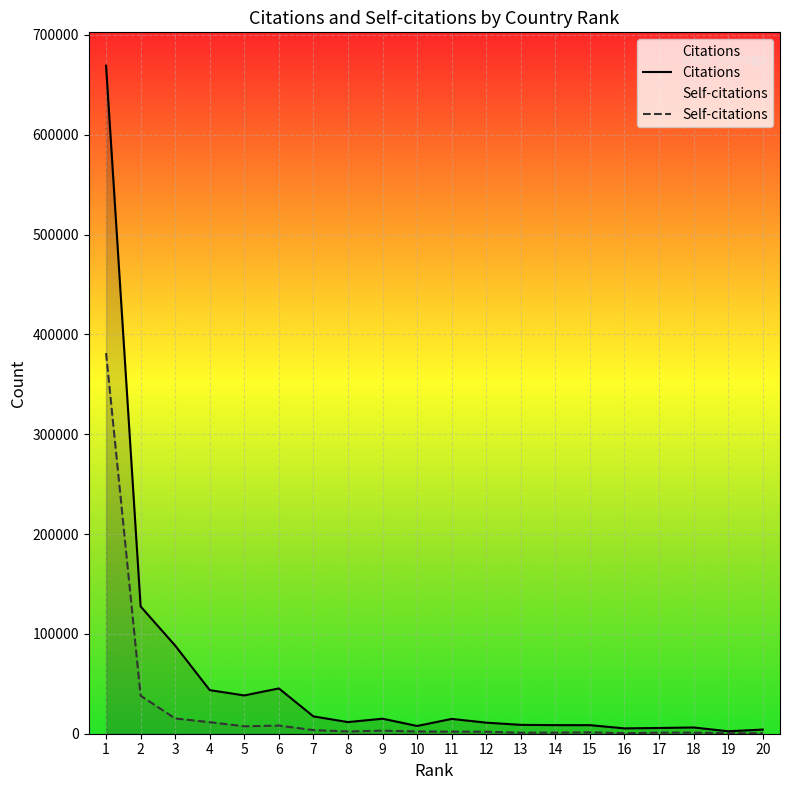

List the series in order of their overall mean, highest first.

Citations, Self-citations